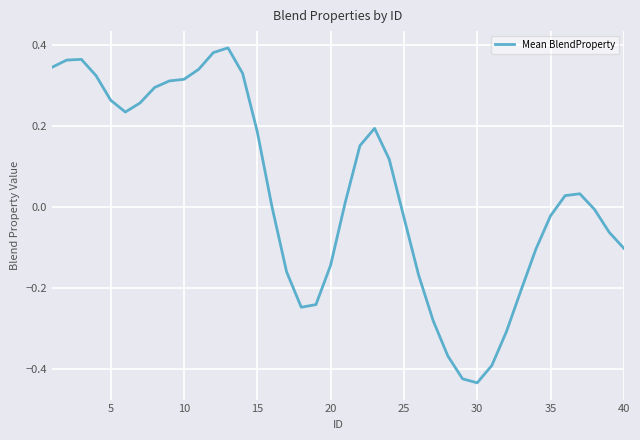

Is this an area chart (filled region under the line)?

No